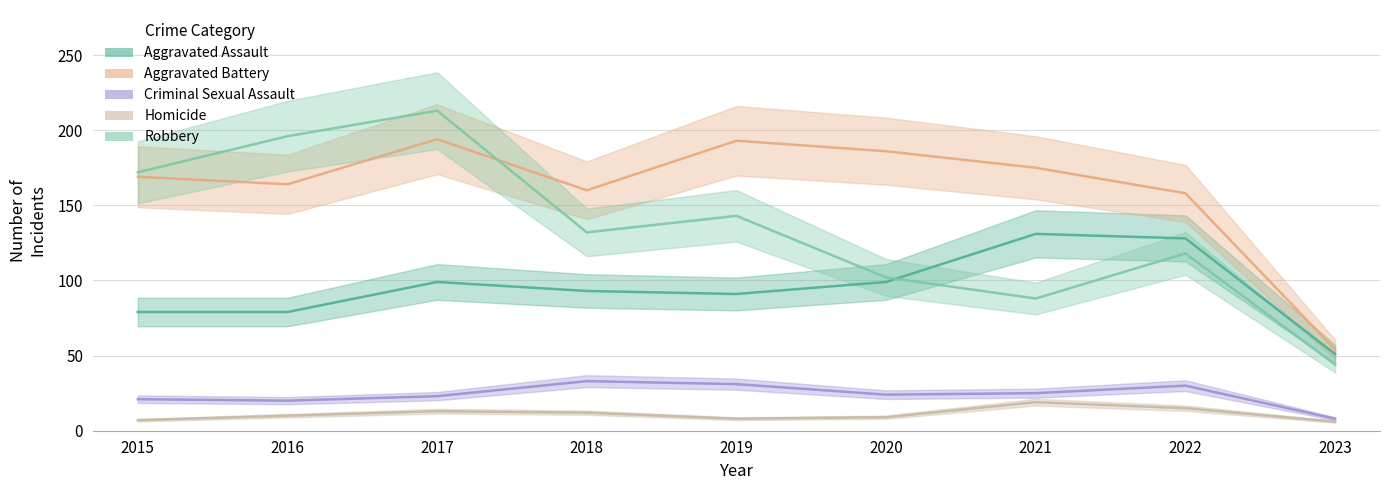

Is it true that Aggravated Battery equals 169 at 2015?

True